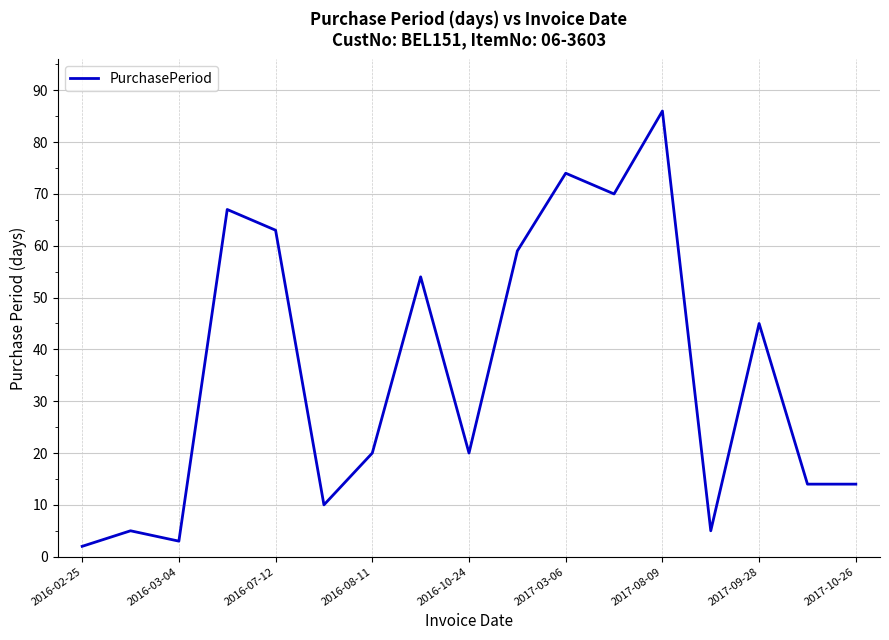

What is the difference between the maximum and minimum values?

84